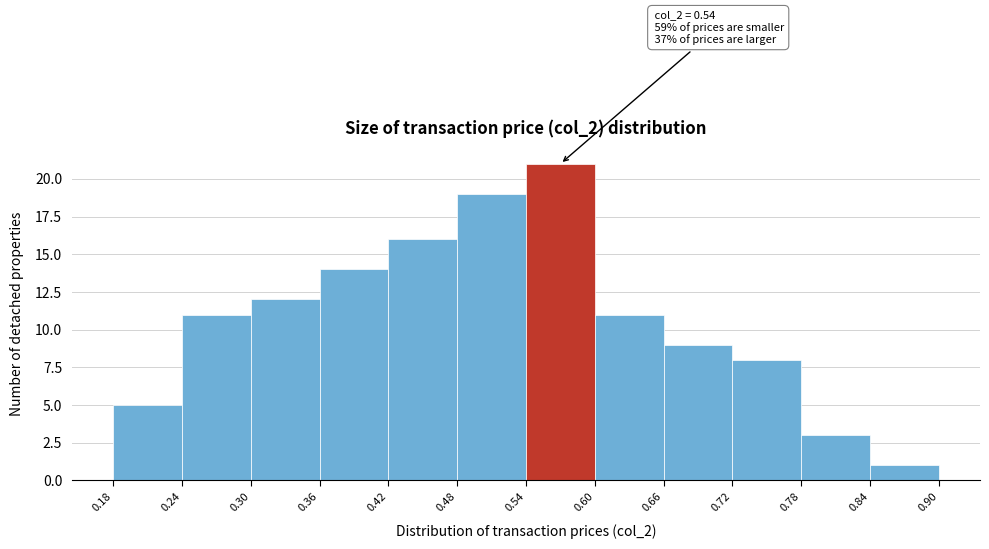

Over which range of the x-axis is the bar tallest?

0.54 to 0.60